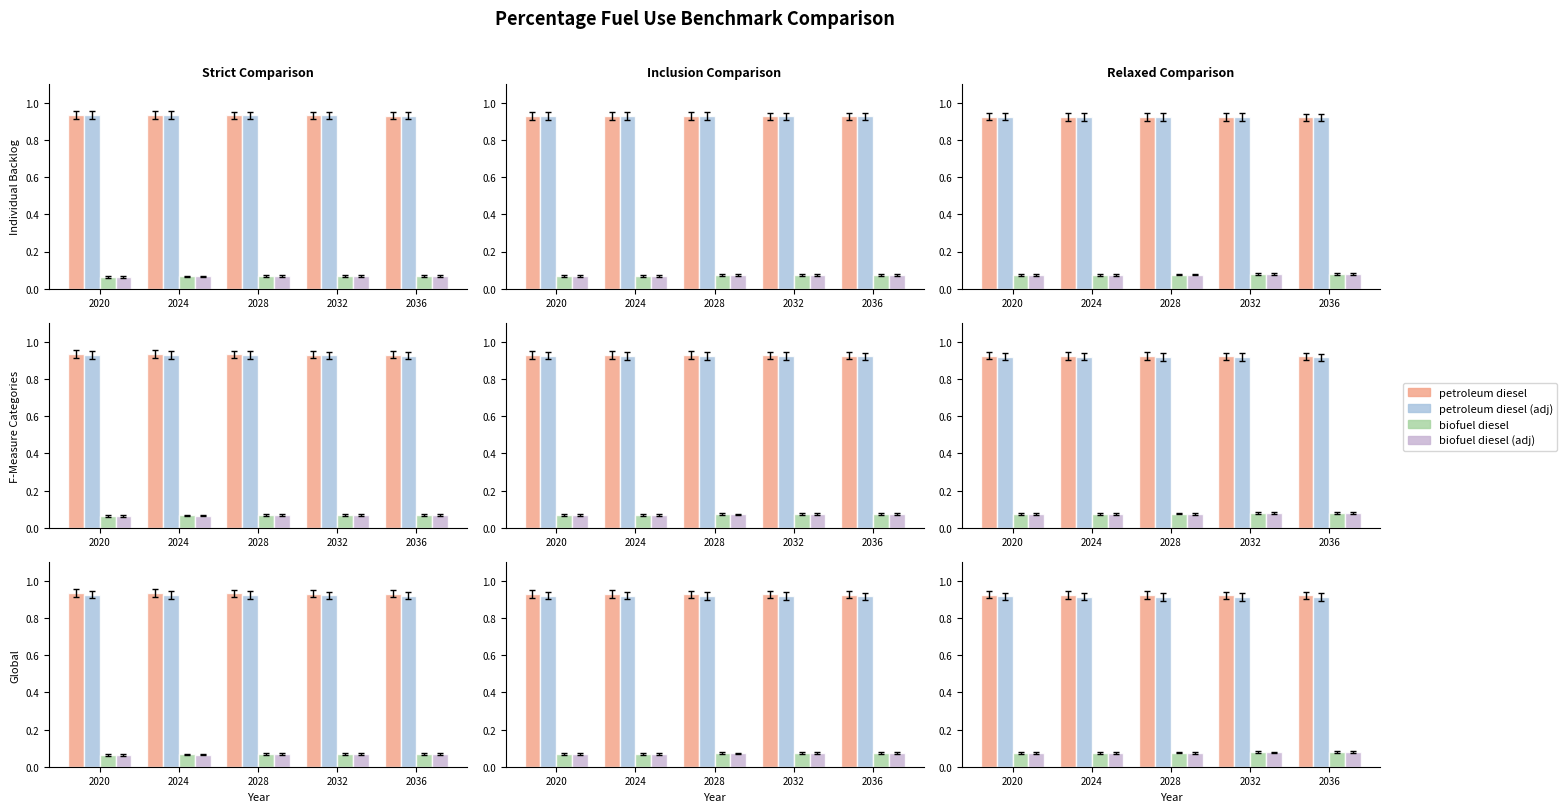

Count the number of categories in the chart.

5